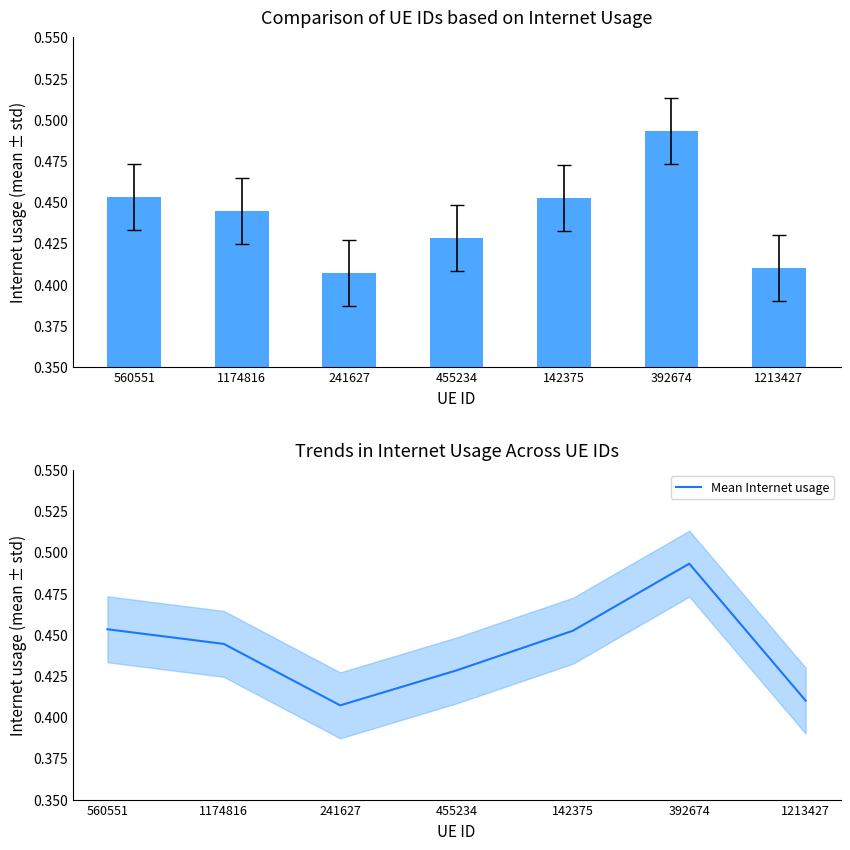

Is the value of Internet usage at 142375 greater than the value of Mean Internet usage at 1213427?

Yes